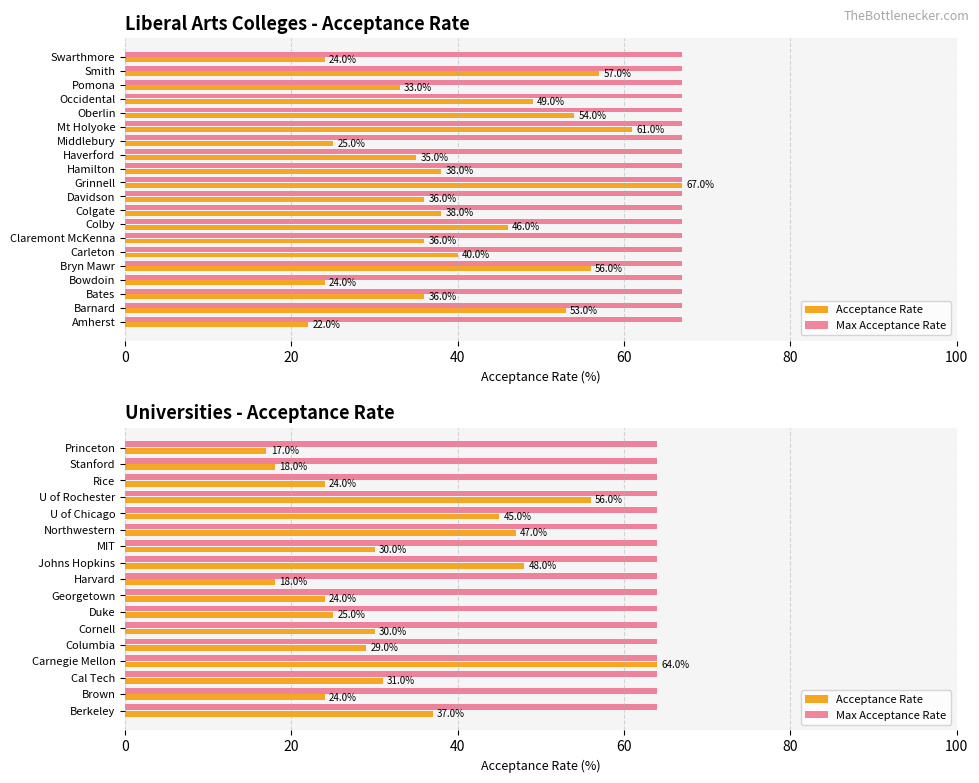

The Max Acceptance Rate series shows 0.5 at 40. True or false?

False